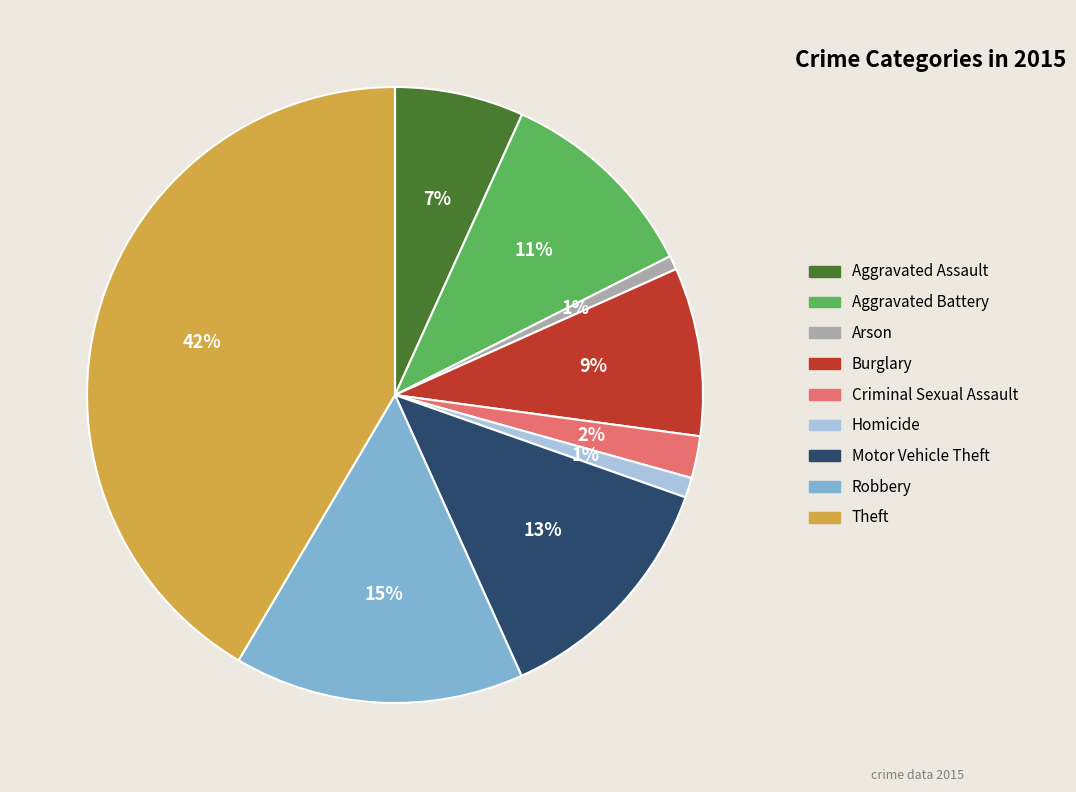

Is Aggravated Assault the majority of the pie?

No